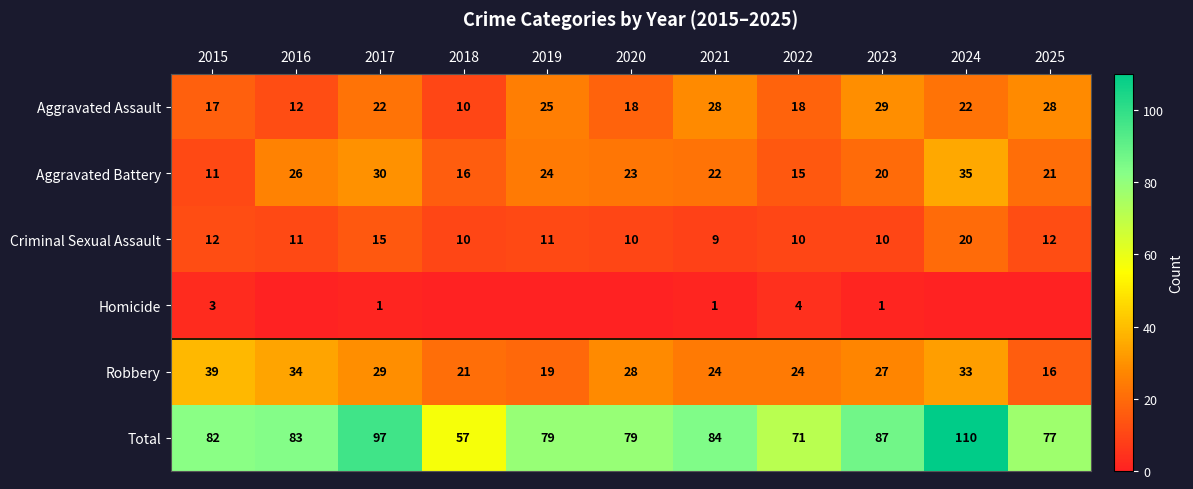

Between 2023 and 2019, which is larger?

2023